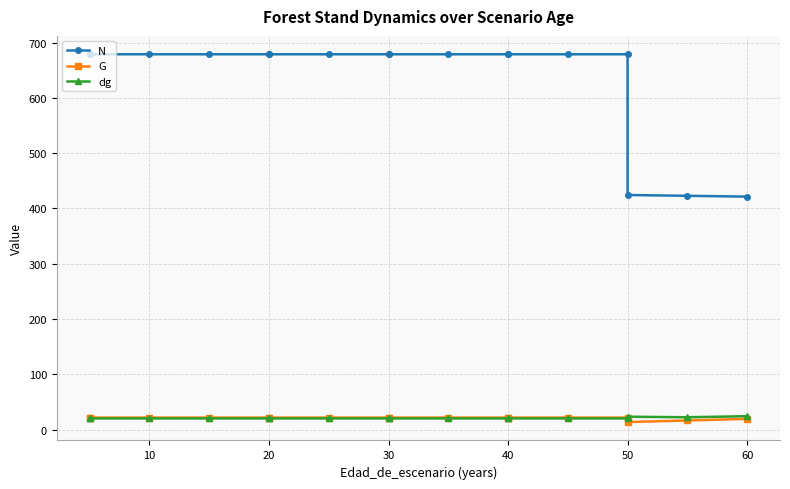

After their last crossing, which series has the higher values: dg or G?

dg